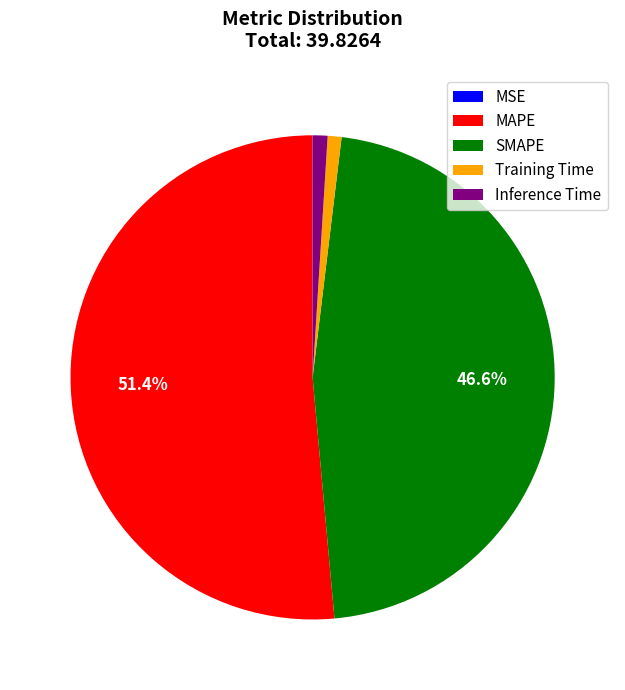

What is the largest slice in the pie chart?

MAPE